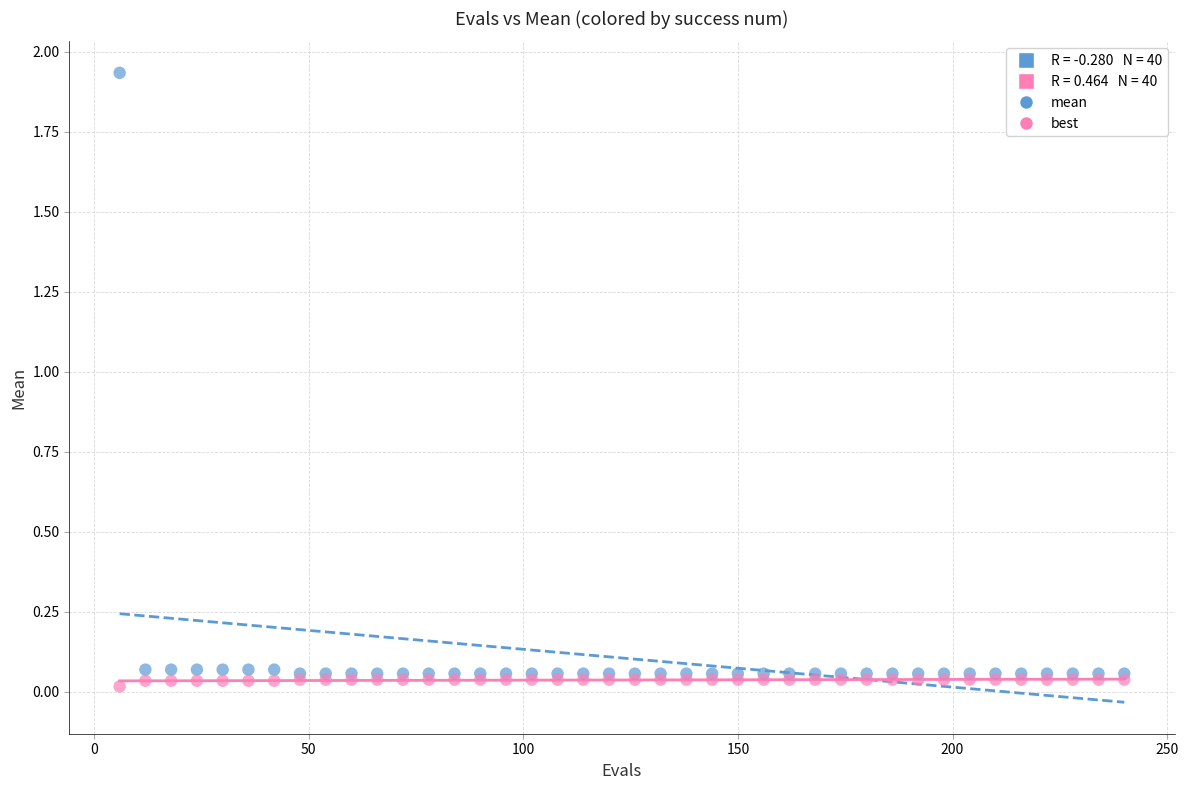

Which series has the largest Y range (max minus min)?

mean